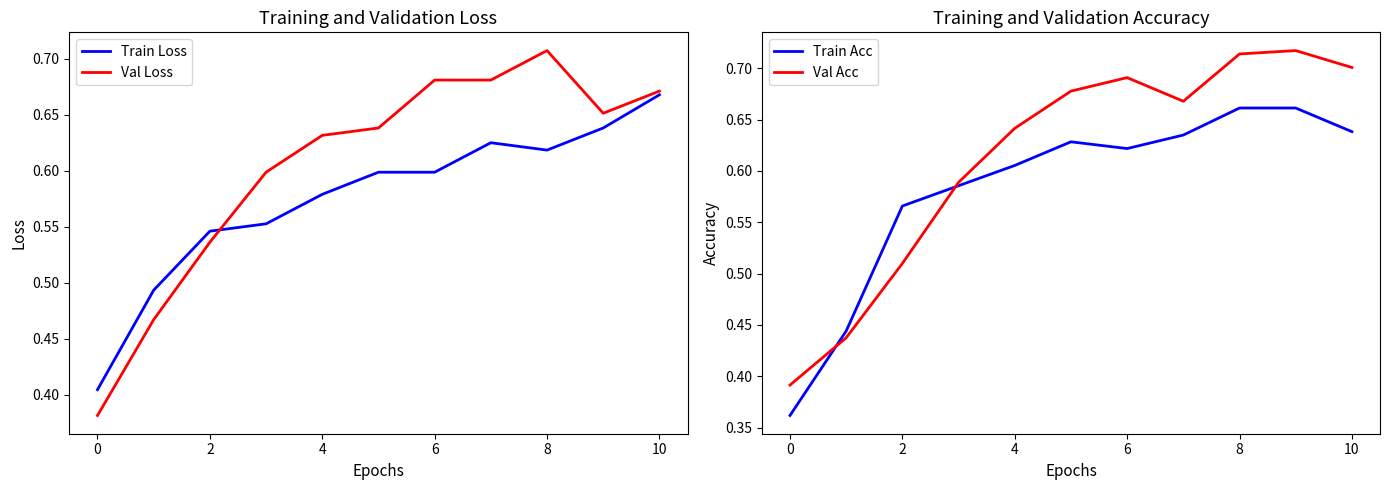

Is it true that Train Acc equals 0.4 at 8?

False